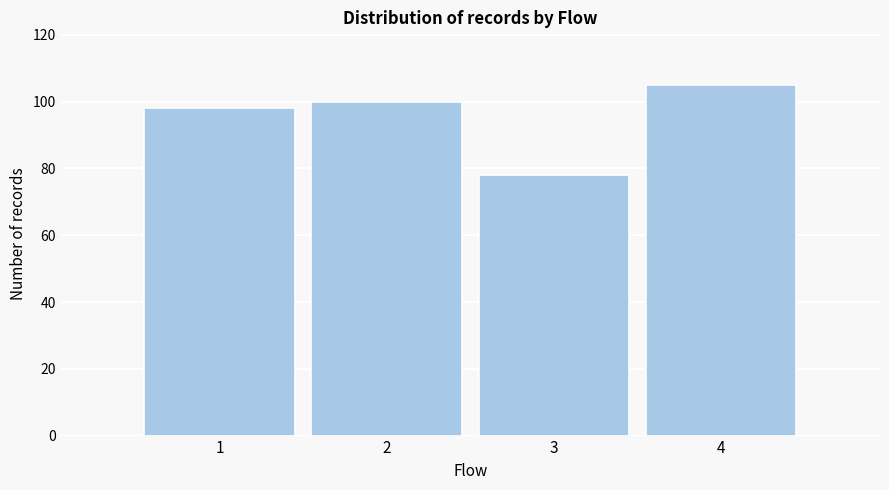

Reading right to left, extract all data points from this chart.

105	78	100	98